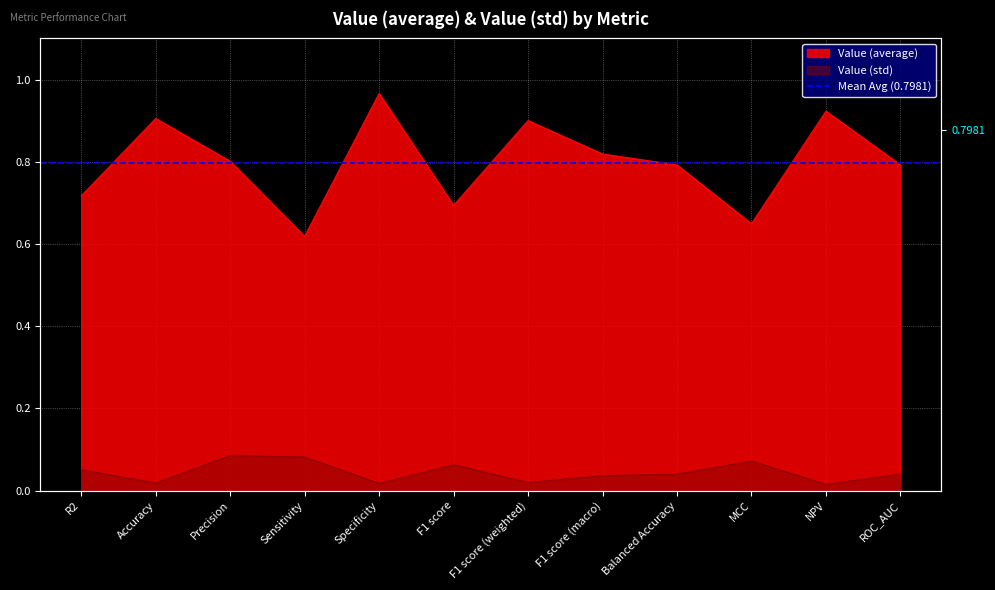

Between MCC and ROC_AUC, which is larger?

ROC_AUC